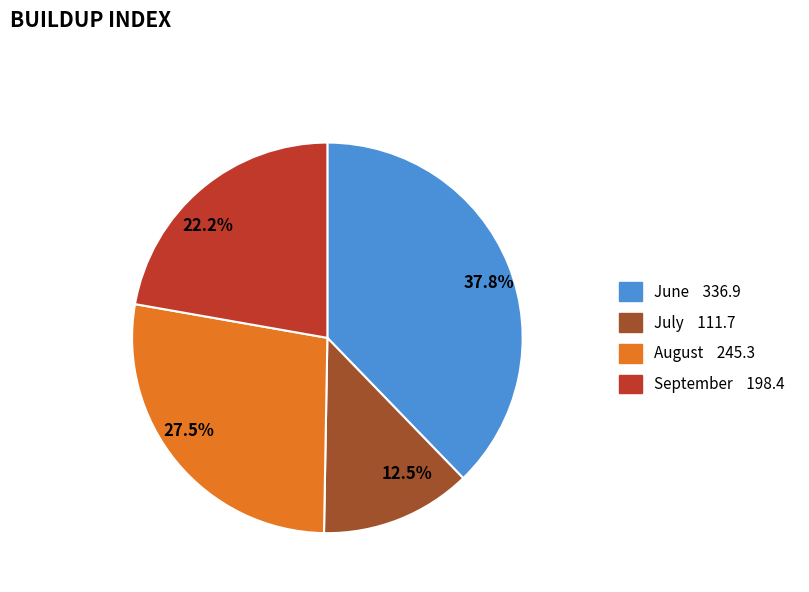

What is the smallest slice in the pie chart?

12.5%